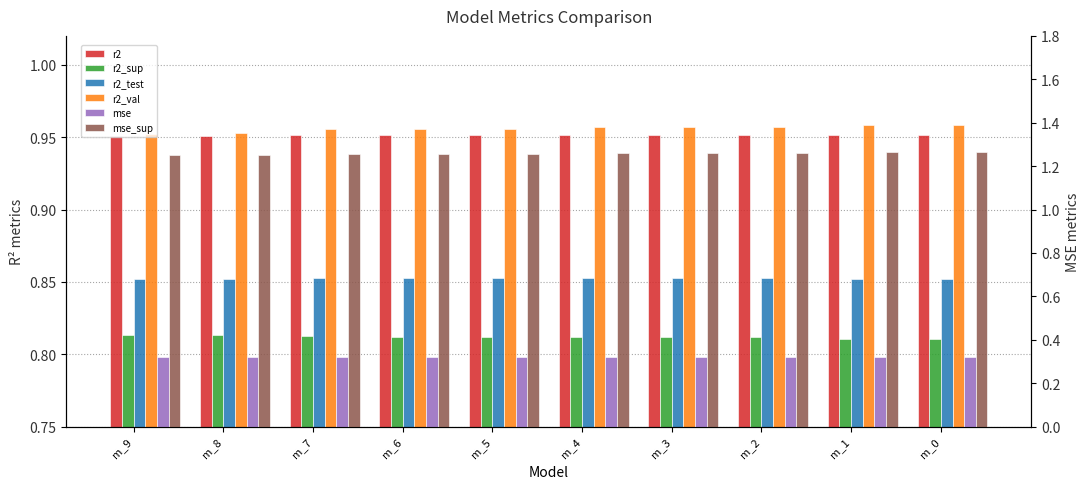

What is the highest value of the r2_sup series?

0.8